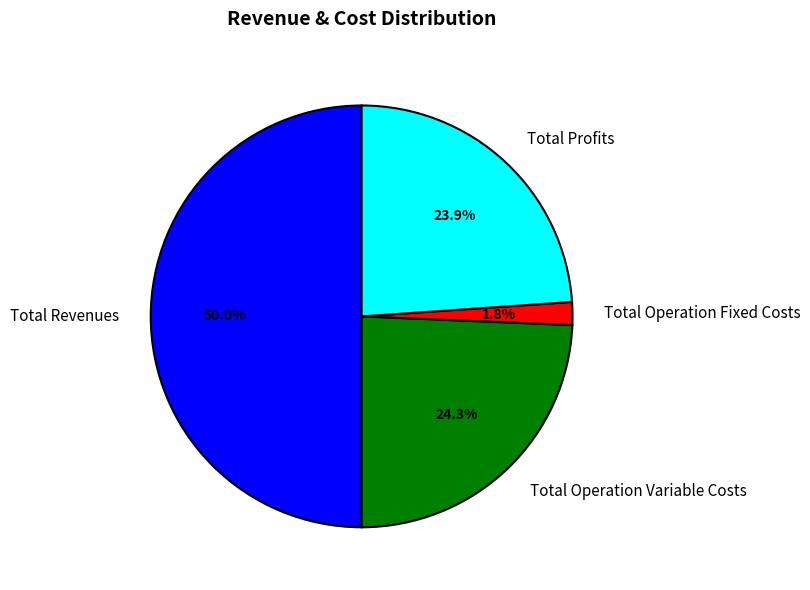

Does Total Profits account for over 50% of the chart?

No